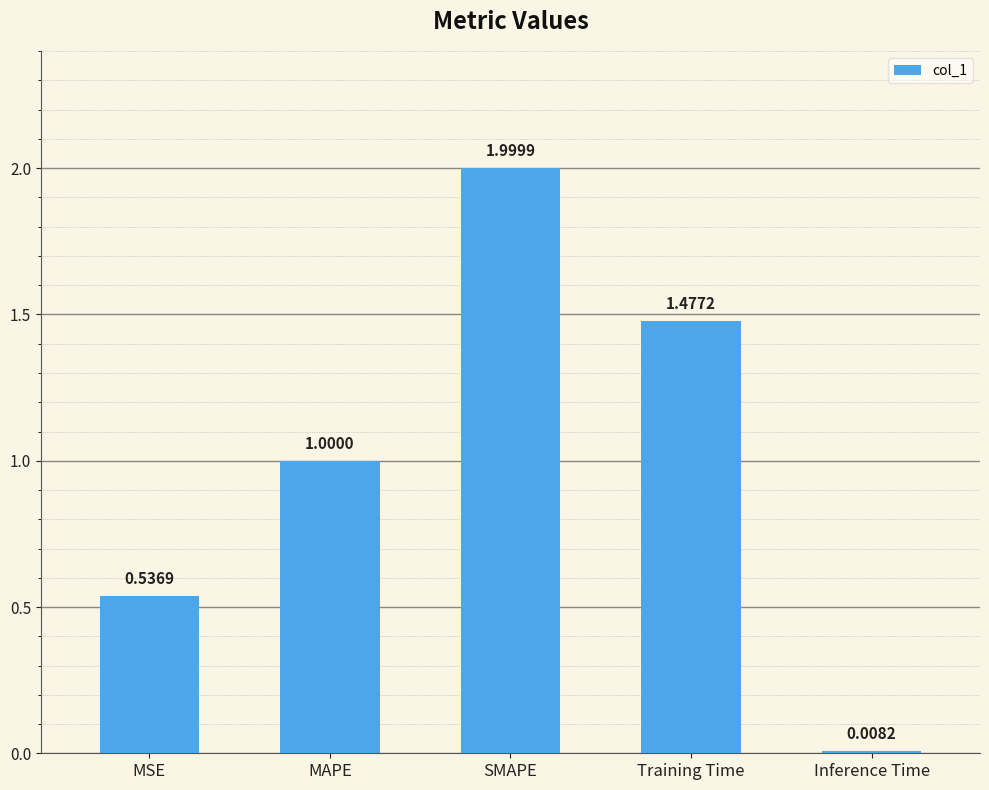

Which category has the highest value across all series?

SMAPE